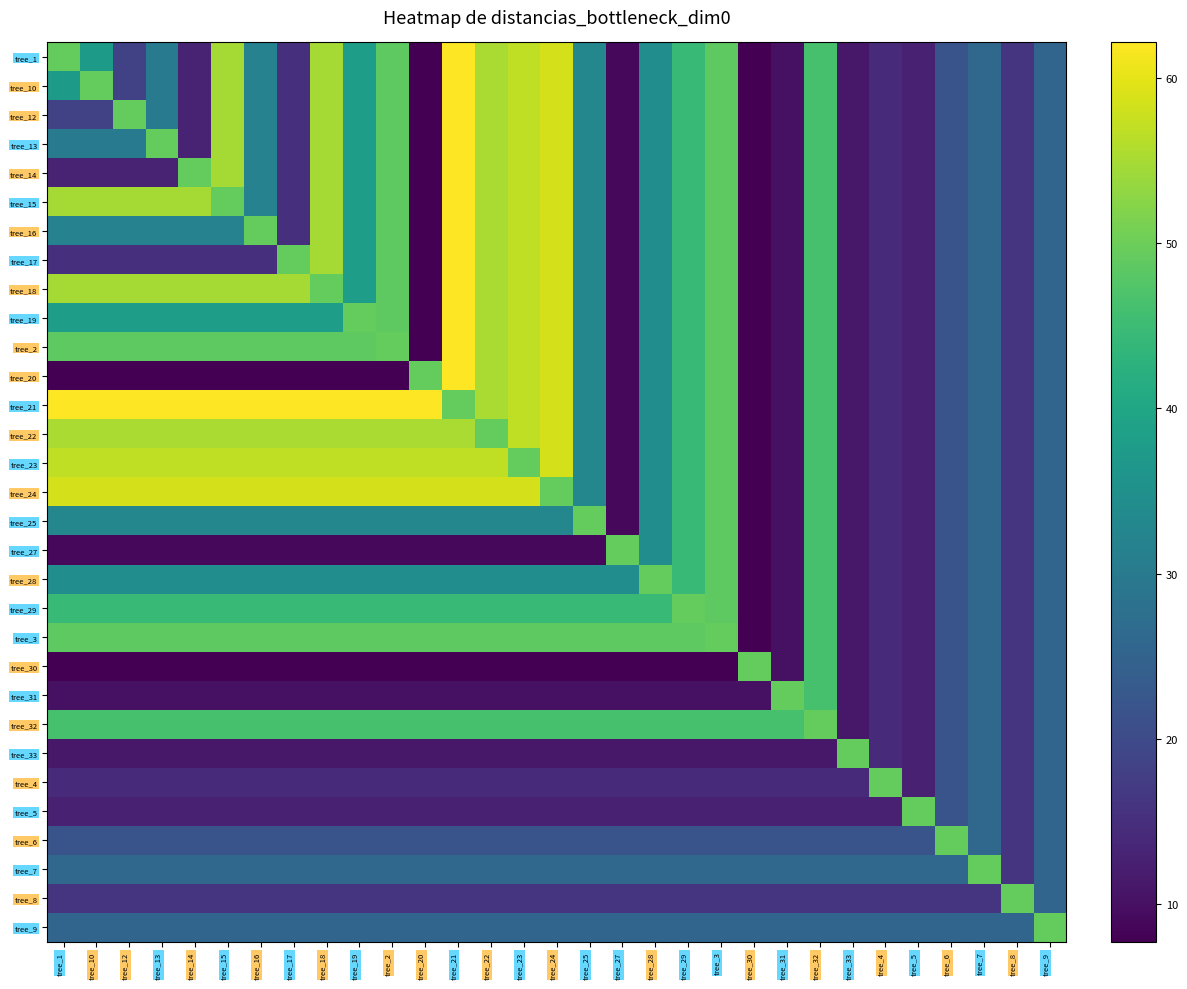

Reading left to right, list all the values displayed in this chart.

tree_1: tree_1=49.2	tree_10=37.4	tree_12=18.2	tree_13=29.9	tree_14=13.1	tree_15=54.9	tree_16=31.9	tree_17=15.2	tree_18=54.8	tree_19=38.0	tree_2=48.5	tree_20=7.7	tree_21=62.1	tree_22=55.2	tree_23=57.0	tree_24=58.5	tree_25=32.9	tree_27=8.9	tree_28=34.3	tree_29=44.5	tree_3=48.5	tree_30=7.8	tree_31=10.2	tree_32=46.3	tree_33=11.2	tree_4=14.1	tree_5=12.8	tree_6=21.9	tree_7=25.9	tree_8=16.1	tree_9=25.4
tree_10: tree_1=37.4	tree_10=49.2	tree_12=18.2	tree_13=29.9	tree_14=13.1	tree_15=54.9	tree_16=31.9	tree_17=15.2	tree_18=54.8	tree_19=38.0	tree_2=48.5	tree_20=7.7	tree_21=62.1	tree_22=55.2	tree_23=57.0	tree_24=58.5	tree_25=32.9	tree_27=8.9	tree_28=34.3	tree_29=44.5	tree_3=48.5	tree_30=7.8	tree_31=10.2	tree_32=46.3	tree_33=11.2	tree_4=14.1	tree_5=12.8	tree_6=21.9	tree_7=25.9	tree_8=16.1	tree_9=25.4
tree_12: tree_1=18.2	tree_10=18.2	tree_12=49.2	tree_13=29.9	tree_14=13.1	tree_15=54.9	tree_16=31.9	tree_17=15.2	tree_18=54.8	tree_19=38.0	tree_2=48.5	tree_20=7.7	tree_21=62.1	tree_22=55.2	tree_23=57.0	tree_24=58.5	tree_25=32.9	tree_27=8.9	tree_28=34.3	tree_29=44.5	tree_3=48.5	tree_30=7.8	tree_31=10.2	tree_32=46.3	tree_33=11.2	tree_4=14.1	tree_5=12.8	tree_6=21.9	tree_7=25.9	tree_8=16.1	tree_9=25.4
tree_13: tree_1=29.9	tree_10=29.9	tree_12=29.9	tree_13=49.2	tree_14=13.1	tree_15=54.9	tree_16=31.9	tree_17=15.2	tree_18=54.8	tree_19=38.0	tree_2=48.5	tree_20=7.7	tree_21=62.1	tree_22=55.2	tree_23=57.0	tree_24=58.5	tree_25=32.9	tree_27=8.9	tree_28=34.3	tree_29=44.5	tree_3=48.5	tree_30=7.8	tree_31=10.2	tree_32=46.3	tree_33=11.2	tree_4=14.1	tree_5=12.8	tree_6=21.9	tree_7=25.9	tree_8=16.1	tree_9=25.4
tree_14: tree_1=13.1	tree_10=13.1	tree_12=13.1	tree_13=13.1	tree_14=49.2	tree_15=54.9	tree_16=31.9	tree_17=15.2	tree_18=54.8	tree_19=38.0	tree_2=48.5	tree_20=7.7	tree_21=62.1	tree_22=55.2	tree_23=57.0	tree_24=58.5	tree_25=32.9	tree_27=8.9	tree_28=34.3	tree_29=44.5	tree_3=48.5	tree_30=7.8	tree_31=10.2	tree_32=46.3	tree_33=11.2	tree_4=14.1	tree_5=12.8	tree_6=21.9	tree_7=25.9	tree_8=16.1	tree_9=25.4
tree_15: tree_1=54.9	tree_10=54.9	tree_12=54.9	tree_13=54.9	tree_14=54.9	tree_15=49.2	tree_16=31.9	tree_17=15.2	tree_18=54.8	tree_19=38.0	tree_2=48.5	tree_20=7.7	tree_21=62.1	tree_22=55.2	tree_23=57.0	tree_24=58.5	tree_25=32.9	tree_27=8.9	tree_28=34.3	tree_29=44.5	tree_3=48.5	tree_30=7.8	tree_31=10.2	tree_32=46.3	tree_33=11.2	tree_4=14.1	tree_5=12.8	tree_6=21.9	tree_7=25.9	tree_8=16.1	tree_9=25.4
tree_16: tree_1=31.9	tree_10=31.9	tree_12=31.9	tree_13=31.9	tree_14=31.9	tree_15=31.9	tree_16=49.2	tree_17=15.2	tree_18=54.8	tree_19=38.0	tree_2=48.5	tree_20=7.7	tree_21=62.1	tree_22=55.2	tree_23=57.0	tree_24=58.5	tree_25=32.9	tree_27=8.9	tree_28=34.3	tree_29=44.5	tree_3=48.5	tree_30=7.8	tree_31=10.2	tree_32=46.3	tree_33=11.2	tree_4=14.1	tree_5=12.8	tree_6=21.9	tree_7=25.9	tree_8=16.1	tree_9=25.4
tree_17: tree_1=15.2	tree_10=15.2	tree_12=15.2	tree_13=15.2	tree_14=15.2	tree_15=15.2	tree_16=15.2	tree_17=49.2	tree_18=54.8	tree_19=38.0	tree_2=48.5	tree_20=7.7	tree_21=62.1	tree_22=55.2	tree_23=57.0	tree_24=58.5	tree_25=32.9	tree_27=8.9	tree_28=34.3	tree_29=44.5	tree_3=48.5	tree_30=7.8	tree_31=10.2	tree_32=46.3	tree_33=11.2	tree_4=14.1	tree_5=12.8	tree_6=21.9	tree_7=25.9	tree_8=16.1	tree_9=25.4
tree_18: tree_1=54.8	tree_10=54.8	tree_12=54.8	tree_13=54.8	tree_14=54.8	tree_15=54.8	tree_16=54.8	tree_17=54.8	tree_18=49.2	tree_19=38.0	tree_2=48.5	tree_20=7.7	tree_21=62.1	tree_22=55.2	tree_23=57.0	tree_24=58.5	tree_25=32.9	tree_27=8.9	tree_28=34.3	tree_29=44.5	tree_3=48.5	tree_30=7.8	tree_31=10.2	tree_32=46.3	tree_33=11.2	tree_4=14.1	tree_5=12.8	tree_6=21.9	tree_7=25.9	tree_8=16.1	tree_9=25.4
tree_19: tree_1=38.0	tree_10=38.0	tree_12=38.0	tree_13=38.0	tree_14=38.0	tree_15=38.0	tree_16=38.0	tree_17=38.0	tree_18=38.0	tree_19=49.2	tree_2=48.5	tree_20=7.7	tree_21=62.1	tree_22=55.2	tree_23=57.0	tree_24=58.5	tree_25=32.9	tree_27=8.9	tree_28=34.3	tree_29=44.5	tree_3=48.5	tree_30=7.8	tree_31=10.2	tree_32=46.3	tree_33=11.2	tree_4=14.1	tree_5=12.8	tree_6=21.9	tree_7=25.9	tree_8=16.1	tree_9=25.4
tree_2: tree_1=48.5	tree_10=48.5	tree_12=48.5	tree_13=48.5	tree_14=48.5	tree_15=48.5	tree_16=48.5	tree_17=48.5	tree_18=48.5	tree_19=48.5	tree_2=49.2	tree_20=7.7	tree_21=62.1	tree_22=55.2	tree_23=57.0	tree_24=58.5	tree_25=32.9	tree_27=8.9	tree_28=34.3	tree_29=44.5	tree_3=48.5	tree_30=7.8	tree_31=10.2	tree_32=46.3	tree_33=11.2	tree_4=14.1	tree_5=12.8	tree_6=21.9	tree_7=25.9	tree_8=16.1	tree_9=25.4
tree_20: tree_1=7.7	tree_10=7.7	tree_12=7.7	tree_13=7.7	tree_14=7.7	tree_15=7.7	tree_16=7.7	tree_17=7.7	tree_18=7.7	tree_19=7.7	tree_2=7.7	tree_20=49.2	tree_21=62.1	tree_22=55.2	tree_23=57.0	tree_24=58.5	tree_25=32.9	tree_27=8.9	tree_28=34.3	tree_29=44.5	tree_3=48.5	tree_30=7.8	tree_31=10.2	tree_32=46.3	tree_33=11.2	tree_4=14.1	tree_5=12.8	tree_6=21.9	tree_7=25.9	tree_8=16.1	tree_9=25.4
tree_21: tree_1=62.1	tree_10=62.1	tree_12=62.1	tree_13=62.1	tree_14=62.1	tree_15=62.1	tree_16=62.1	tree_17=62.1	tree_18=62.1	tree_19=62.1	tree_2=62.1	tree_20=62.1	tree_21=49.2	tree_22=55.2	tree_23=57.0	tree_24=58.5	tree_25=32.9	tree_27=8.9	tree_28=34.3	tree_29=44.5	tree_3=48.5	tree_30=7.8	tree_31=10.2	tree_32=46.3	tree_33=11.2	tree_4=14.1	tree_5=12.8	tree_6=21.9	tree_7=25.9	tree_8=16.1	tree_9=25.4
tree_22: tree_1=55.2	tree_10=55.2	tree_12=55.2	tree_13=55.2	tree_14=55.2	tree_15=55.2	tree_16=55.2	tree_17=55.2	tree_18=55.2	tree_19=55.2	tree_2=55.2	tree_20=55.2	tree_21=55.2	tree_22=49.2	tree_23=57.0	tree_24=58.5	tree_25=32.9	tree_27=8.9	tree_28=34.3	tree_29=44.5	tree_3=48.5	tree_30=7.8	tree_31=10.2	tree_32=46.3	tree_33=11.2	tree_4=14.1	tree_5=12.8	tree_6=21.9	tree_7=25.9	tree_8=16.1	tree_9=25.4
tree_23: tree_1=57.0	tree_10=57.0	tree_12=57.0	tree_13=57.0	tree_14=57.0	tree_15=57.0	tree_16=57.0	tree_17=57.0	tree_18=57.0	tree_19=57.0	tree_2=57.0	tree_20=57.0	tree_21=57.0	tree_22=57.0	tree_23=49.2	tree_24=58.5	tree_25=32.9	tree_27=8.9	tree_28=34.3	tree_29=44.5	tree_3=48.5	tree_30=7.8	tree_31=10.2	tree_32=46.3	tree_33=11.2	tree_4=14.1	tree_5=12.8	tree_6=21.9	tree_7=25.9	tree_8=16.1	tree_9=25.4
tree_24: tree_1=58.5	tree_10=58.5	tree_12=58.5	tree_13=58.5	tree_14=58.5	tree_15=58.5	tree_16=58.5	tree_17=58.5	tree_18=58.5	tree_19=58.5	tree_2=58.5	tree_20=58.5	tree_21=58.5	tree_22=58.5	tree_23=58.5	tree_24=49.2	tree_25=32.9	tree_27=8.9	tree_28=34.3	tree_29=44.5	tree_3=48.5	tree_30=7.8	tree_31=10.2	tree_32=46.3	tree_33=11.2	tree_4=14.1	tree_5=12.8	tree_6=21.9	tree_7=25.9	tree_8=16.1	tree_9=25.4
tree_25: tree_1=32.9	tree_10=32.9	tree_12=32.9	tree_13=32.9	tree_14=32.9	tree_15=32.9	tree_16=32.9	tree_17=32.9	tree_18=32.9	tree_19=32.9	tree_2=32.9	tree_20=32.9	tree_21=32.9	tree_22=32.9	tree_23=32.9	tree_24=32.9	tree_25=49.2	tree_27=8.9	tree_28=34.3	tree_29=44.5	tree_3=48.5	tree_30=7.8	tree_31=10.2	tree_32=46.3	tree_33=11.2	tree_4=14.1	tree_5=12.8	tree_6=21.9	tree_7=25.9	tree_8=16.1	tree_9=25.4
tree_27: tree_1=8.9	tree_10=8.9	tree_12=8.9	tree_13=8.9	tree_14=8.9	tree_15=8.9	tree_16=8.9	tree_17=8.9	tree_18=8.9	tree_19=8.9	tree_2=8.9	tree_20=8.9	tree_21=8.9	tree_22=8.9	tree_23=8.9	tree_24=8.9	tree_25=8.9	tree_27=49.2	tree_28=34.3	tree_29=44.5	tree_3=48.5	tree_30=7.8	tree_31=10.2	tree_32=46.3	tree_33=11.2	tree_4=14.1	tree_5=12.8	tree_6=21.9	tree_7=25.9	tree_8=16.1	tree_9=25.4
tree_28: tree_1=34.3	tree_10=34.3	tree_12=34.3	tree_13=34.3	tree_14=34.3	tree_15=34.3	tree_16=34.3	tree_17=34.3	tree_18=34.3	tree_19=34.3	tree_2=34.3	tree_20=34.3	tree_21=34.3	tree_22=34.3	tree_23=34.3	tree_24=34.3	tree_25=34.3	tree_27=34.3	tree_28=49.2	tree_29=44.5	tree_3=48.5	tree_30=7.8	tree_31=10.2	tree_32=46.3	tree_33=11.2	tree_4=14.1	tree_5=12.8	tree_6=21.9	tree_7=25.9	tree_8=16.1	tree_9=25.4
tree_29: tree_1=44.5	tree_10=44.5	tree_12=44.5	tree_13=44.5	tree_14=44.5	tree_15=44.5	tree_16=44.5	tree_17=44.5	tree_18=44.5	tree_19=44.5	tree_2=44.5	tree_20=44.5	tree_21=44.5	tree_22=44.5	tree_23=44.5	tree_24=44.5	tree_25=44.5	tree_27=44.5	tree_28=44.5	tree_29=49.2	tree_3=48.5	tree_30=7.8	tree_31=10.2	tree_32=46.3	tree_33=11.2	tree_4=14.1	tree_5=12.8	tree_6=21.9	tree_7=25.9	tree_8=16.1	tree_9=25.4
tree_3: tree_1=48.5	tree_10=48.5	tree_12=48.5	tree_13=48.5	tree_14=48.5	tree_15=48.5	tree_16=48.5	tree_17=48.5	tree_18=48.5	tree_19=48.5	tree_2=48.5	tree_20=48.5	tree_21=48.5	tree_22=48.5	tree_23=48.5	tree_24=48.5	tree_25=48.5	tree_27=48.5	tree_28=48.5	tree_29=48.5	tree_3=49.2	tree_30=7.8	tree_31=10.2	tree_32=46.3	tree_33=11.2	tree_4=14.1	tree_5=12.8	tree_6=21.9	tree_7=25.9	tree_8=16.1	tree_9=25.4
tree_30: tree_1=7.8	tree_10=7.8	tree_12=7.8	tree_13=7.8	tree_14=7.8	tree_15=7.8	tree_16=7.8	tree_17=7.8	tree_18=7.8	tree_19=7.8	tree_2=7.8	tree_20=7.8	tree_21=7.8	tree_22=7.8	tree_23=7.8	tree_24=7.8	tree_25=7.8	tree_27=7.8	tree_28=7.8	tree_29=7.8	tree_3=7.8	tree_30=49.2	tree_31=10.2	tree_32=46.3	tree_33=11.2	tree_4=14.1	tree_5=12.8	tree_6=21.9	tree_7=25.9	tree_8=16.1	tree_9=25.4
tree_31: tree_1=10.2	tree_10=10.2	tree_12=10.2	tree_13=10.2	tree_14=10.2	tree_15=10.2	tree_16=10.2	tree_17=10.2	tree_18=10.2	tree_19=10.2	tree_2=10.2	tree_20=10.2	tree_21=10.2	tree_22=10.2	tree_23=10.2	tree_24=10.2	tree_25=10.2	tree_27=10.2	tree_28=10.2	tree_29=10.2	tree_3=10.2	tree_30=10.2	tree_31=49.2	tree_32=46.3	tree_33=11.2	tree_4=14.1	tree_5=12.8	tree_6=21.9	tree_7=25.9	tree_8=16.1	tree_9=25.4
tree_32: tree_1=46.3	tree_10=46.3	tree_12=46.3	tree_13=46.3	tree_14=46.3	tree_15=46.3	tree_16=46.3	tree_17=46.3	tree_18=46.3	tree_19=46.3	tree_2=46.3	tree_20=46.3	tree_21=46.3	tree_22=46.3	tree_23=46.3	tree_24=46.3	tree_25=46.3	tree_27=46.3	tree_28=46.3	tree_29=46.3	tree_3=46.3	tree_30=46.3	tree_31=46.3	tree_32=49.2	tree_33=11.2	tree_4=14.1	tree_5=12.8	tree_6=21.9	tree_7=25.9	tree_8=16.1	tree_9=25.4
tree_33: tree_1=11.2	tree_10=11.2	tree_12=11.2	tree_13=11.2	tree_14=11.2	tree_15=11.2	tree_16=11.2	tree_17=11.2	tree_18=11.2	tree_19=11.2	tree_2=11.2	tree_20=11.2	tree_21=11.2	tree_22=11.2	tree_23=11.2	tree_24=11.2	tree_25=11.2	tree_27=11.2	tree_28=11.2	tree_29=11.2	tree_3=11.2	tree_30=11.2	tree_31=11.2	tree_32=11.2	tree_33=49.2	tree_4=14.1	tree_5=12.8	tree_6=21.9	tree_7=25.9	tree_8=16.1	tree_9=25.4
tree_4: tree_1=14.1	tree_10=14.1	tree_12=14.1	tree_13=14.1	tree_14=14.1	tree_15=14.1	tree_16=14.1	tree_17=14.1	tree_18=14.1	tree_19=14.1	tree_2=14.1	tree_20=14.1	tree_21=14.1	tree_22=14.1	tree_23=14.1	tree_24=14.1	tree_25=14.1	tree_27=14.1	tree_28=14.1	tree_29=14.1	tree_3=14.1	tree_30=14.1	tree_31=14.1	tree_32=14.1	tree_33=14.1	tree_4=49.2	tree_5=12.8	tree_6=21.9	tree_7=25.9	tree_8=16.1	tree_9=25.4
tree_5: tree_1=12.8	tree_10=12.8	tree_12=12.8	tree_13=12.8	tree_14=12.8	tree_15=12.8	tree_16=12.8	tree_17=12.8	tree_18=12.8	tree_19=12.8	tree_2=12.8	tree_20=12.8	tree_21=12.8	tree_22=12.8	tree_23=12.8	tree_24=12.8	tree_25=12.8	tree_27=12.8	tree_28=12.8	tree_29=12.8	tree_3=12.8	tree_30=12.8	tree_31=12.8	tree_32=12.8	tree_33=12.8	tree_4=12.8	tree_5=49.2	tree_6=21.9	tree_7=25.9	tree_8=16.1	tree_9=25.4
tree_6: tree_1=21.9	tree_10=21.9	tree_12=21.9	tree_13=21.9	tree_14=21.9	tree_15=21.9	tree_16=21.9	tree_17=21.9	tree_18=21.9	tree_19=21.9	tree_2=21.9	tree_20=21.9	tree_21=21.9	tree_22=21.9	tree_23=21.9	tree_24=21.9	tree_25=21.9	tree_27=21.9	tree_28=21.9	tree_29=21.9	tree_3=21.9	tree_30=21.9	tree_31=21.9	tree_32=21.9	tree_33=21.9	tree_4=21.9	tree_5=21.9	tree_6=49.2	tree_7=25.9	tree_8=16.1	tree_9=25.4
tree_7: tree_1=25.9	tree_10=25.9	tree_12=25.9	tree_13=25.9	tree_14=25.9	tree_15=25.9	tree_16=25.9	tree_17=25.9	tree_18=25.9	tree_19=25.9	tree_2=25.9	tree_20=25.9	tree_21=25.9	tree_22=25.9	tree_23=25.9	tree_24=25.9	tree_25=25.9	tree_27=25.9	tree_28=25.9	tree_29=25.9	tree_3=25.9	tree_30=25.9	tree_31=25.9	tree_32=25.9	tree_33=25.9	tree_4=25.9	tree_5=25.9	tree_6=25.9	tree_7=49.2	tree_8=16.1	tree_9=25.4
tree_8: tree_1=16.1	tree_10=16.1	tree_12=16.1	tree_13=16.1	tree_14=16.1	tree_15=16.1	tree_16=16.1	tree_17=16.1	tree_18=16.1	tree_19=16.1	tree_2=16.1	tree_20=16.1	tree_21=16.1	tree_22=16.1	tree_23=16.1	tree_24=16.1	tree_25=16.1	tree_27=16.1	tree_28=16.1	tree_29=16.1	tree_3=16.1	tree_30=16.1	tree_31=16.1	tree_32=16.1	tree_33=16.1	tree_4=16.1	tree_5=16.1	tree_6=16.1	tree_7=16.1	tree_8=49.2	tree_9=25.4
tree_9: tree_1=25.4	tree_10=25.4	tree_12=25.4	tree_13=25.4	tree_14=25.4	tree_15=25.4	tree_16=25.4	tree_17=25.4	tree_18=25.4	tree_19=25.4	tree_2=25.4	tree_20=25.4	tree_21=25.4	tree_22=25.4	tree_23=25.4	tree_24=25.4	tree_25=25.4	tree_27=25.4	tree_28=25.4	tree_29=25.4	tree_3=25.4	tree_30=25.4	tree_31=25.4	tree_32=25.4	tree_33=25.4	tree_4=25.4	tree_5=25.4	tree_6=25.4	tree_7=25.4	tree_8=25.4	tree_9=49.2